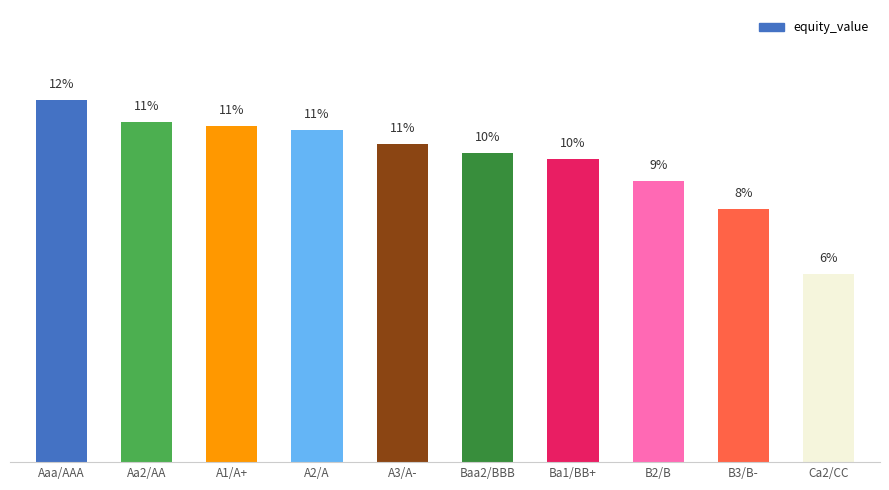

Where does the data first go above 10?

Aaa/AAA